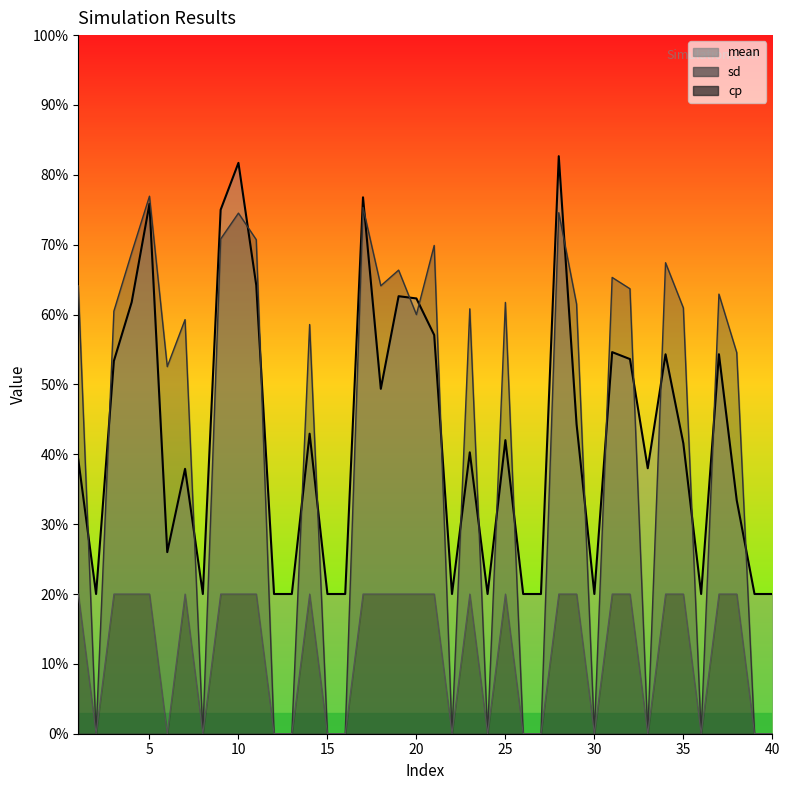

Is it true that sd equals 0.0 at 13?

True